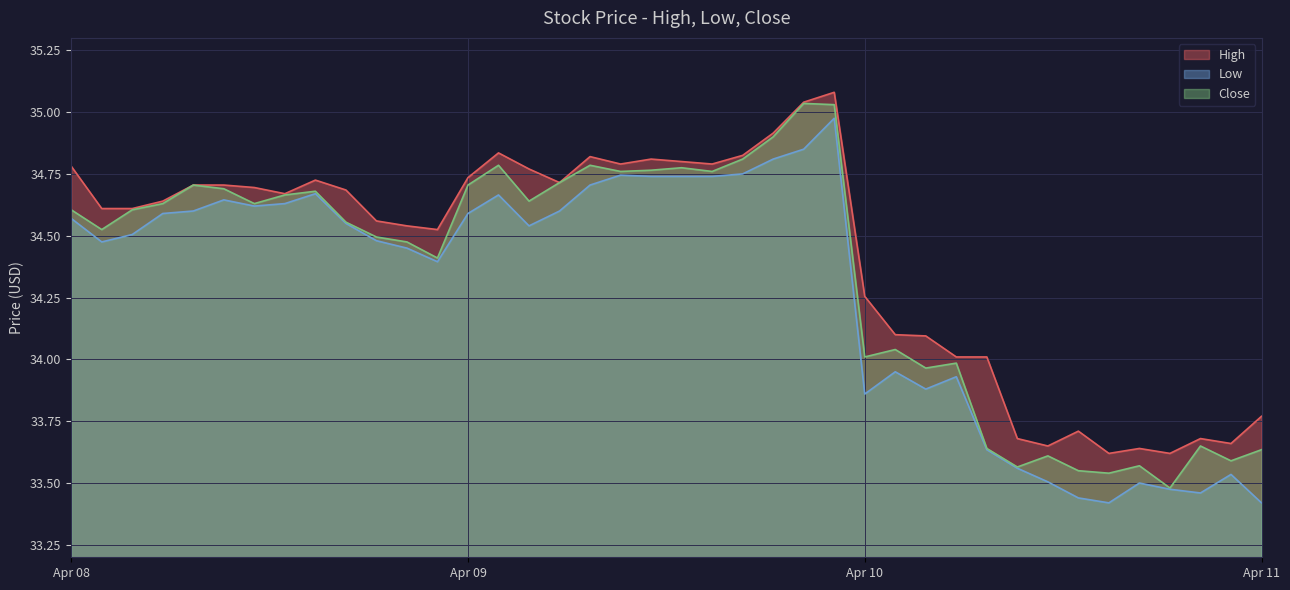

What is the total value across all series at 2024-04-10 15:30?

100.8